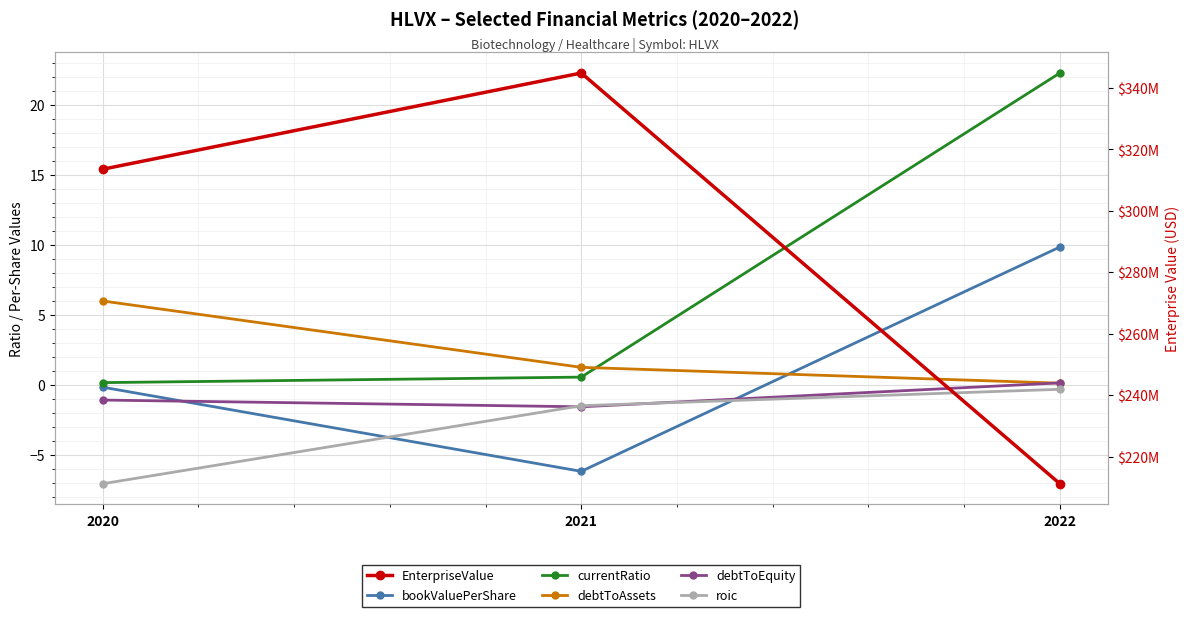

Count the number of data series in this chart.

6